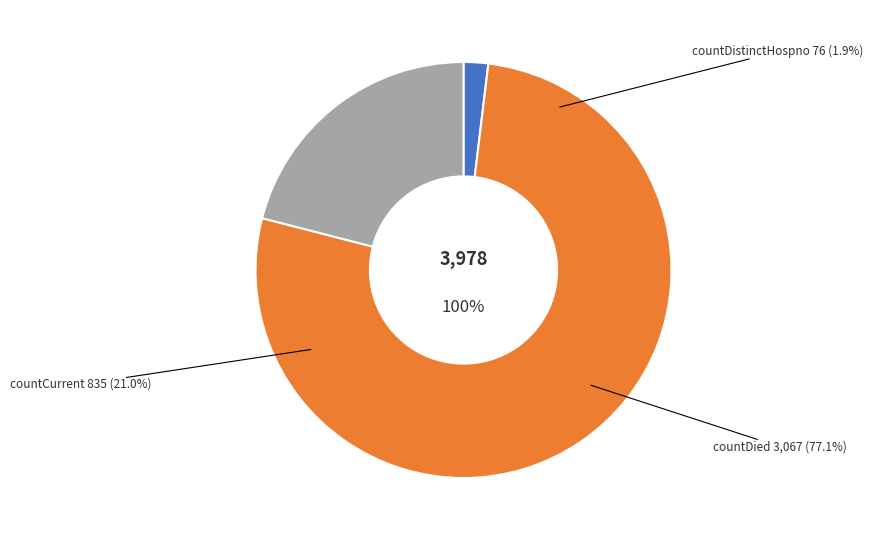

Rank the categories by value from lowest to highest.

countDistinctHospno, countCurrent, countDied